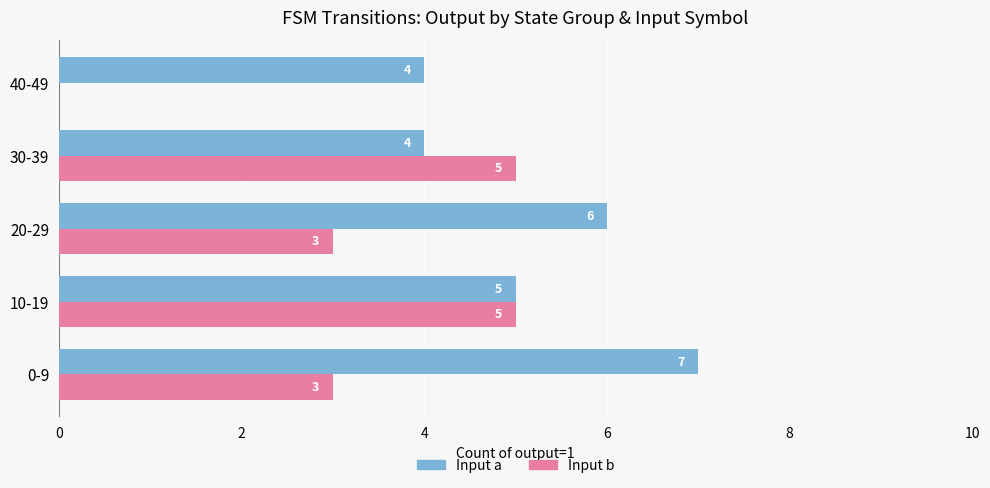

The value of Input a at 0-9 is 10. True or false?

False